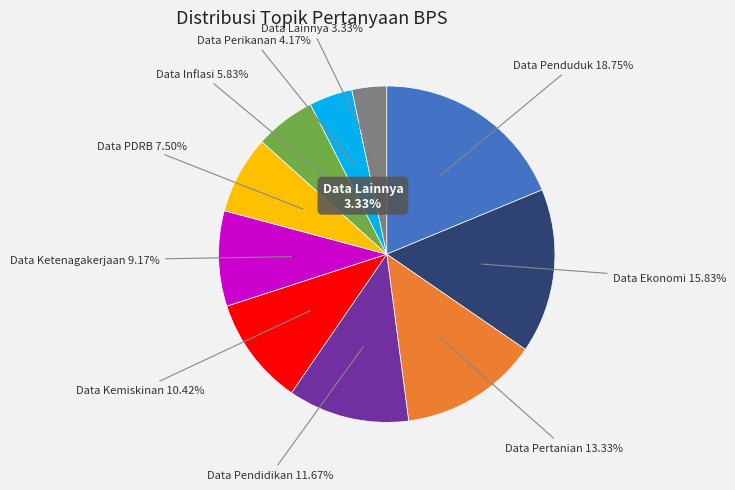

To the nearest percent, what percentage of the pie is Data Penduduk?

19%